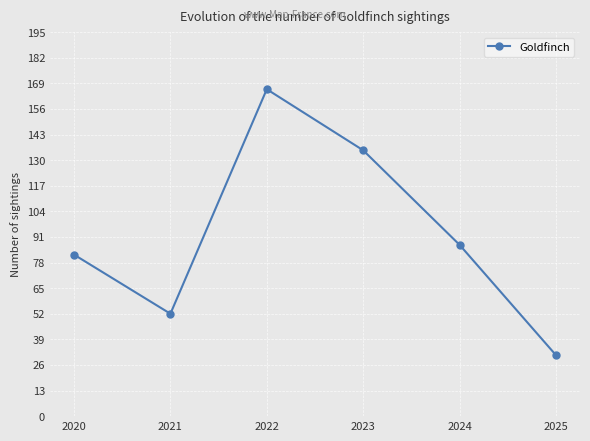

Which has a higher value, 2022 or 2025?

2022